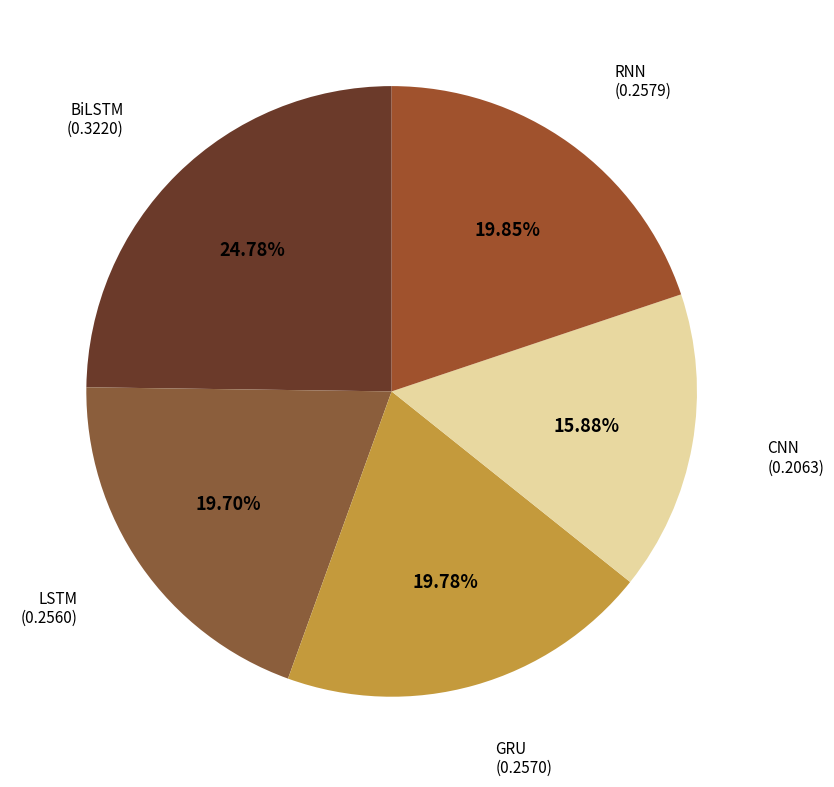

Count the number of slices in the pie.

5